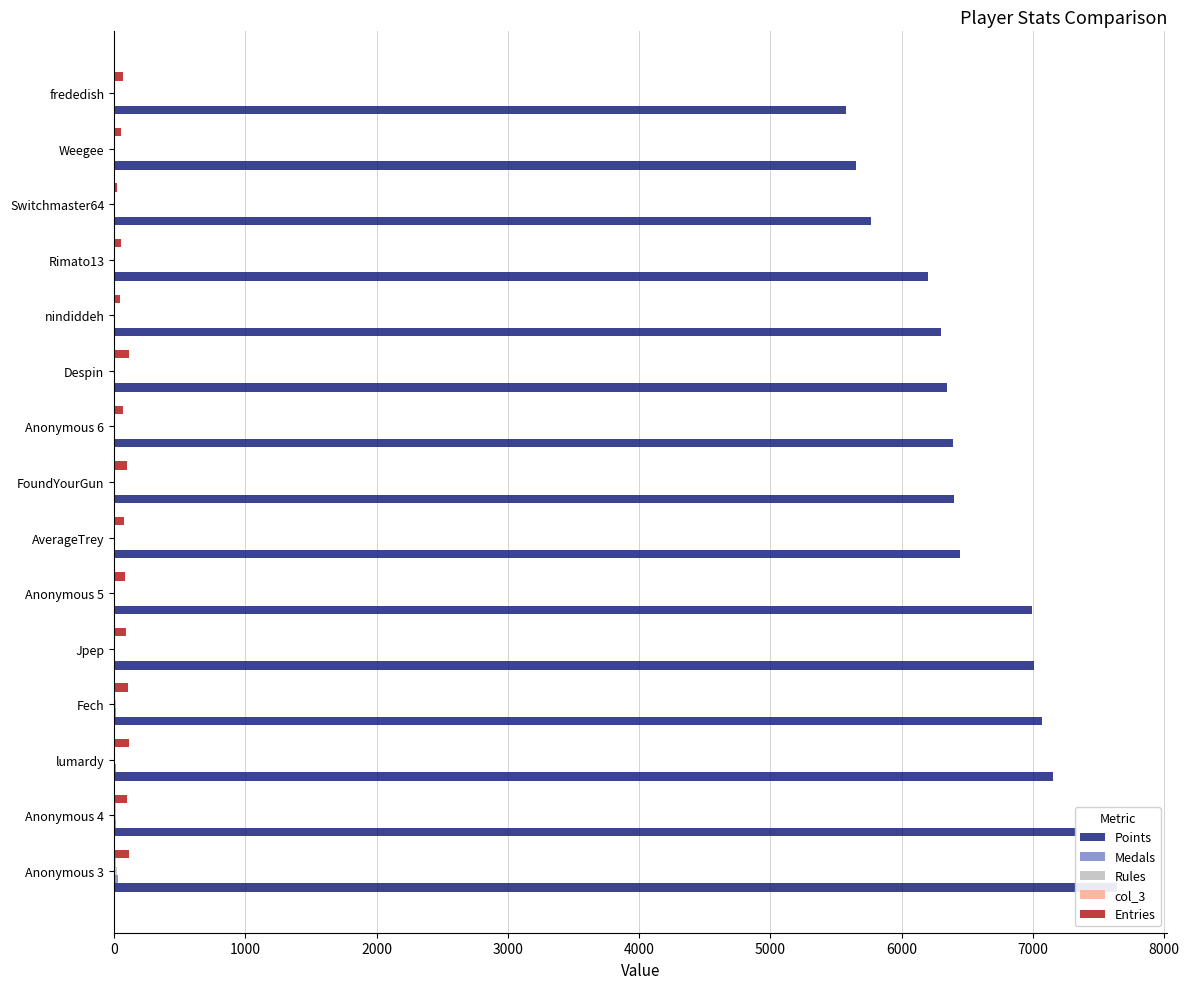

How many bars are there in total?

75